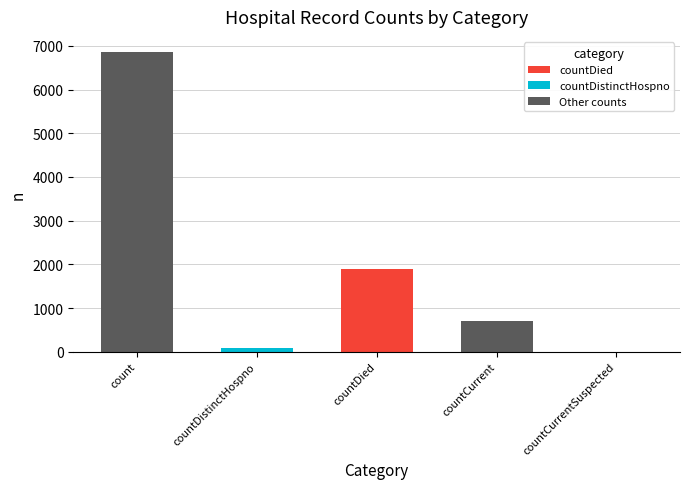

Which has a higher value, countCurrentSuspected or countDied?

countDied